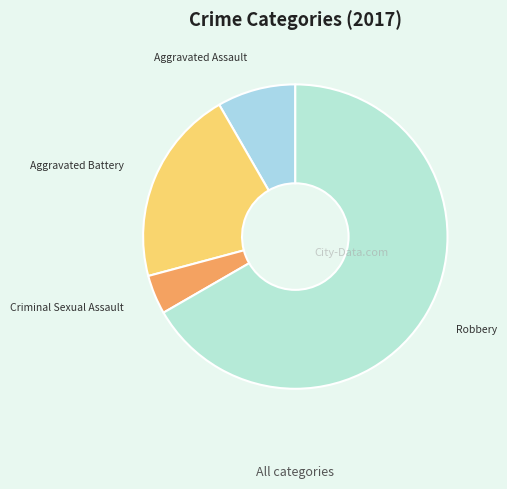

Count the number of slices in the pie.

4